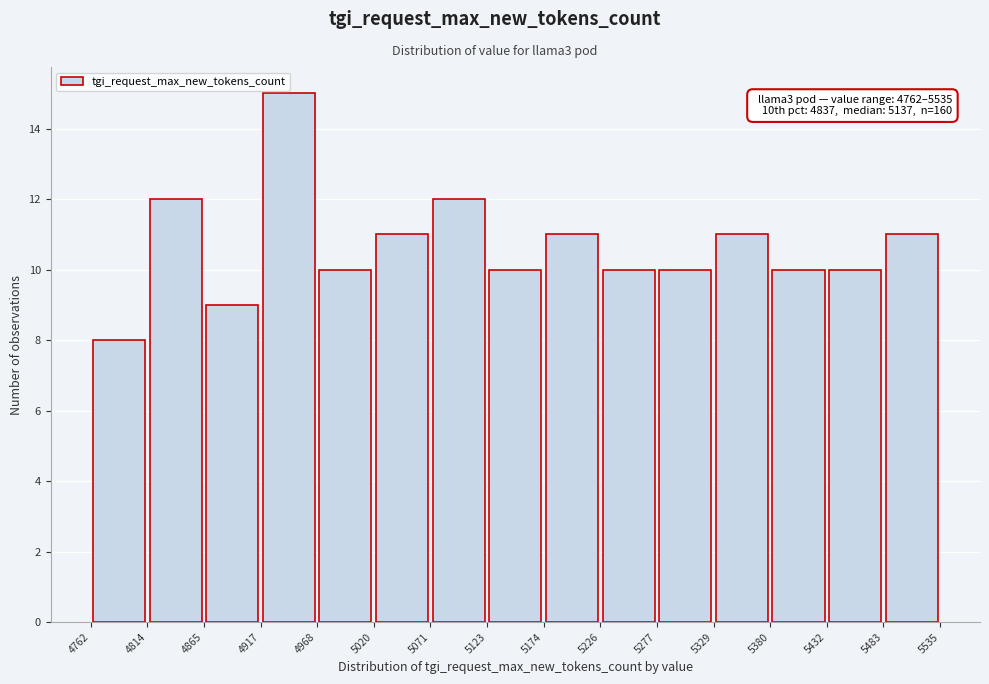

Over which range of the x-axis is the bar tallest?

4917 to 4968